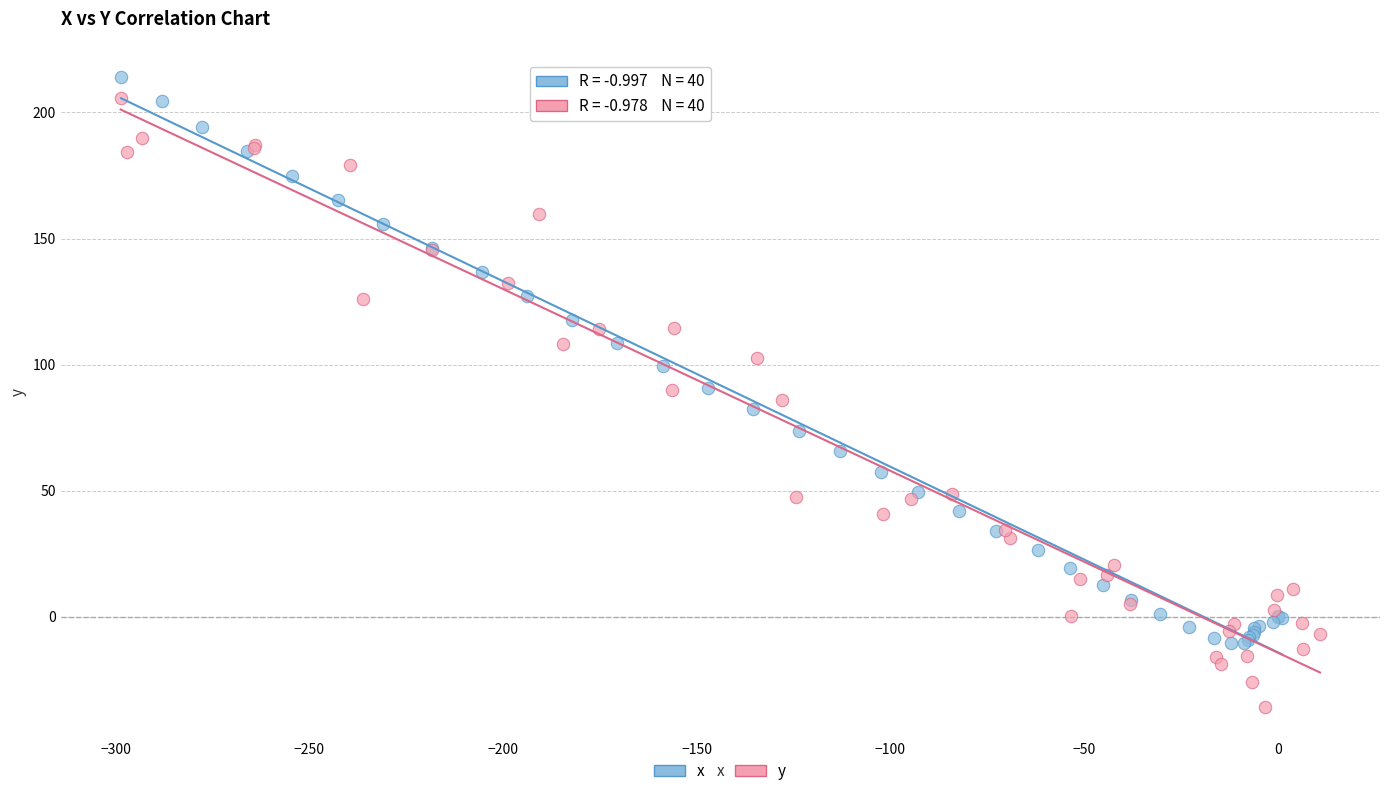

Which series contains the lowest Y value?

y